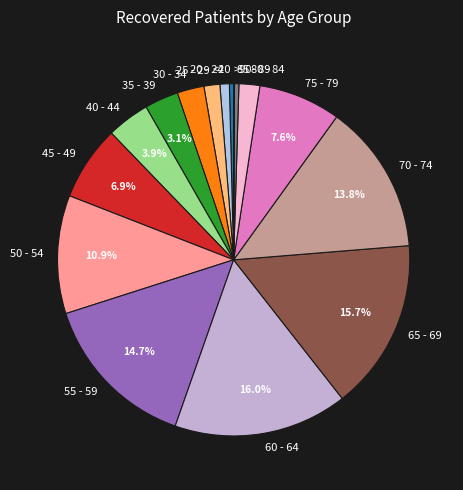

Is the sum of 70 - 74 and 65 - 69 greater than half?

No